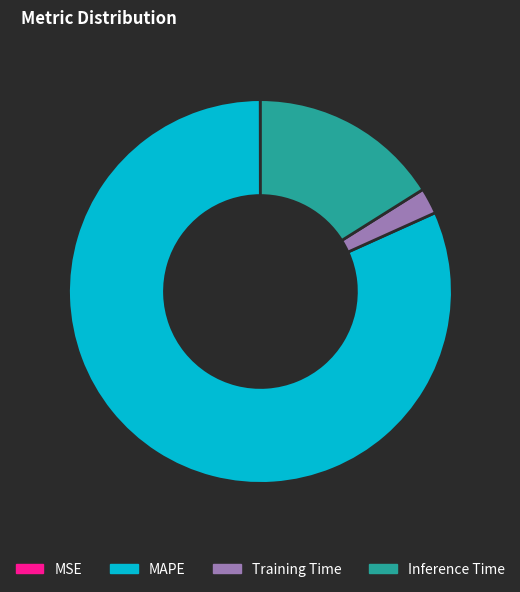

Which slice is the largest?

MAPE